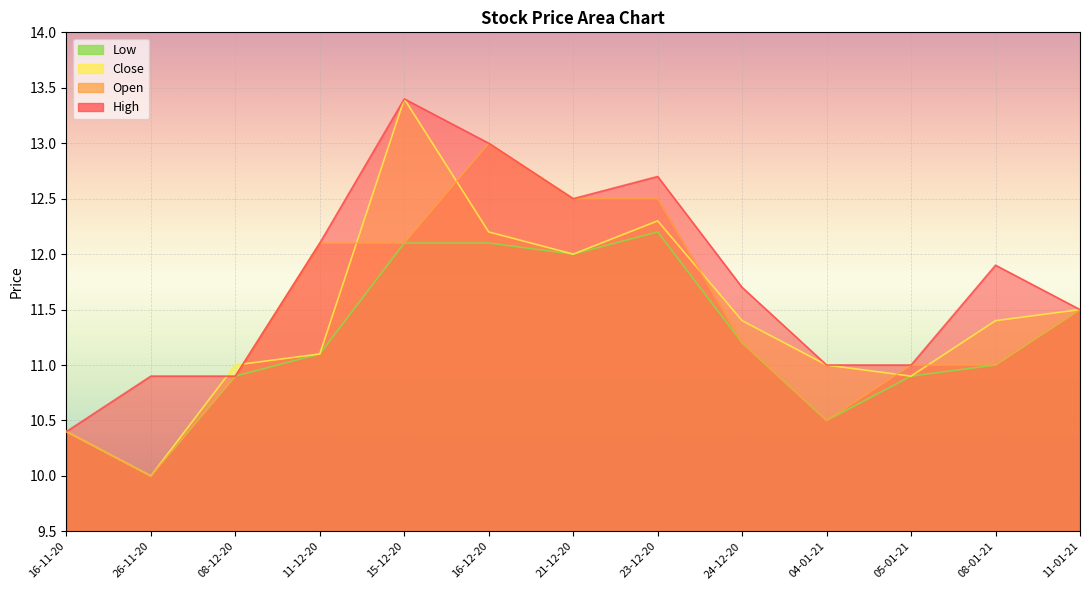

What is the difference between the Low values at 16-11-20 and 21-12-20?

1.6